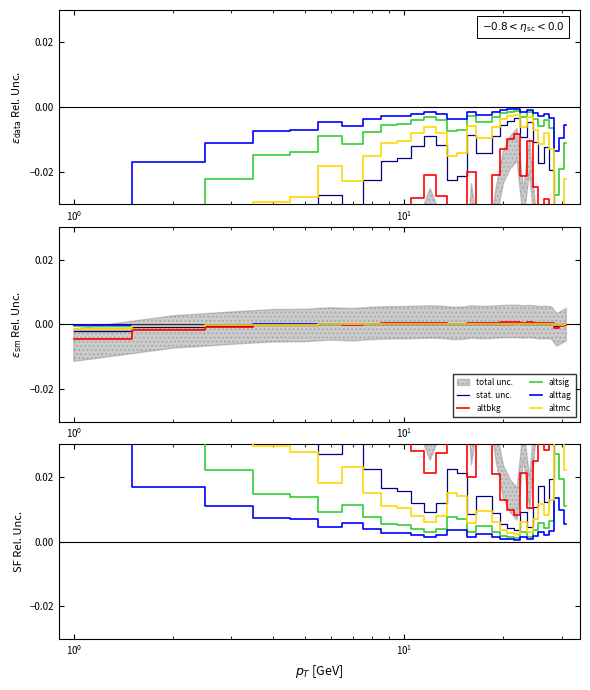

List the series in order of their peak value, lowest first.

alttag, altsig, altmc, stat. unc., altbkg